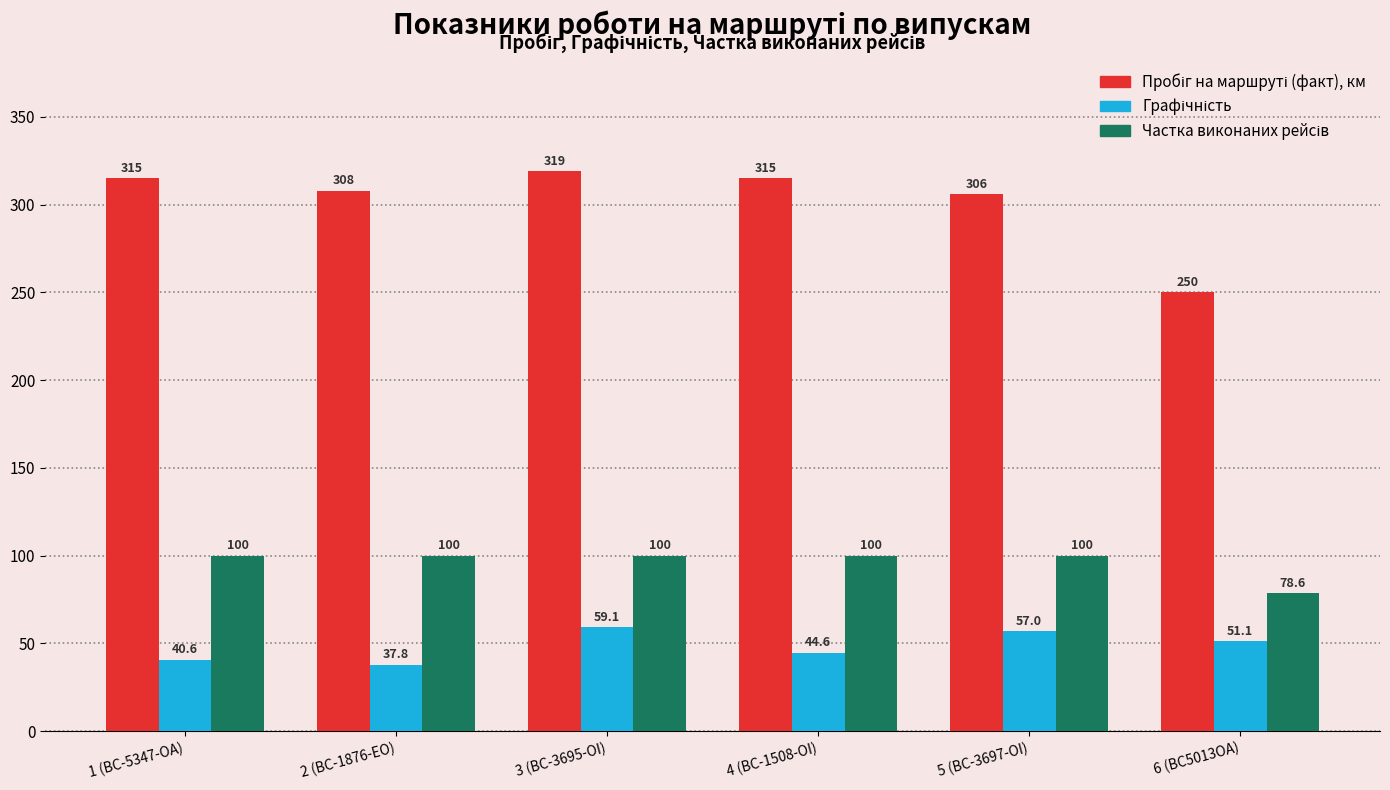

What position from the right is 3 (BC-3695-OI)?

4